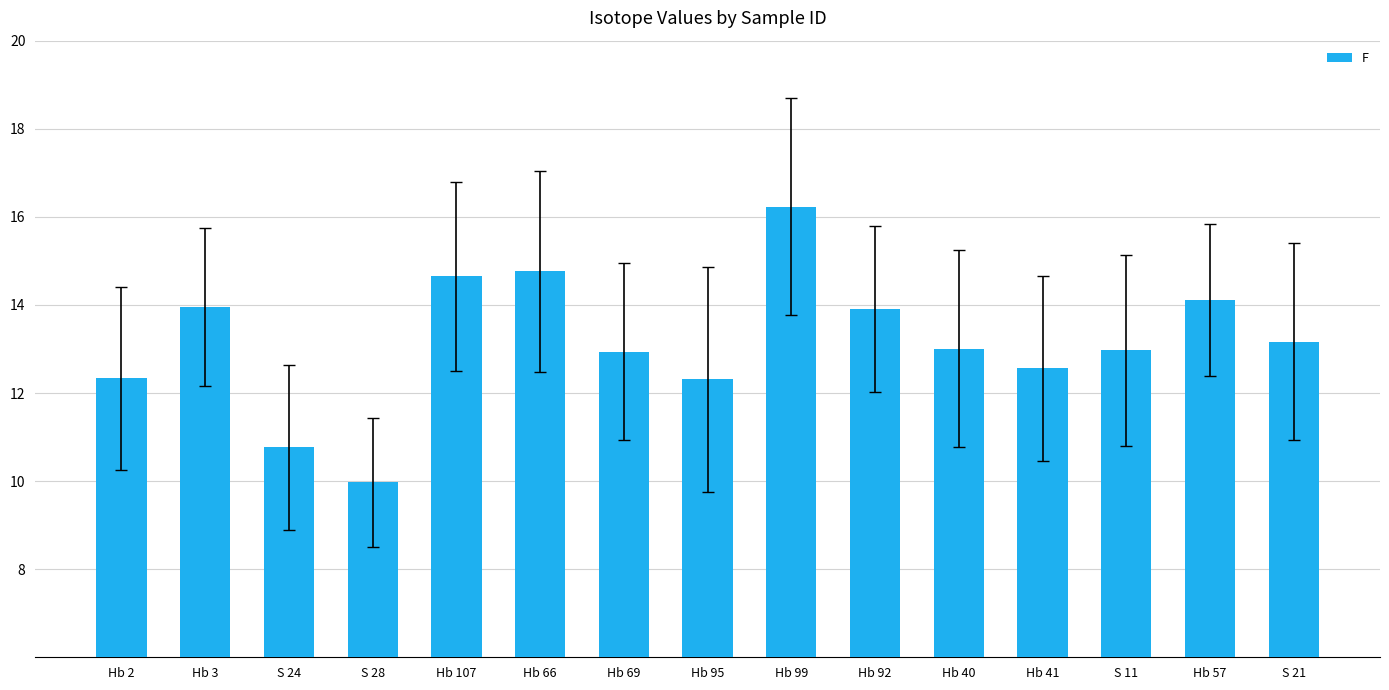

The value at Hb 92 is 8.6. True or false?

False